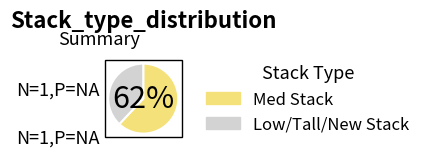

Is there any slice that represents more than half of the pie?

Yes